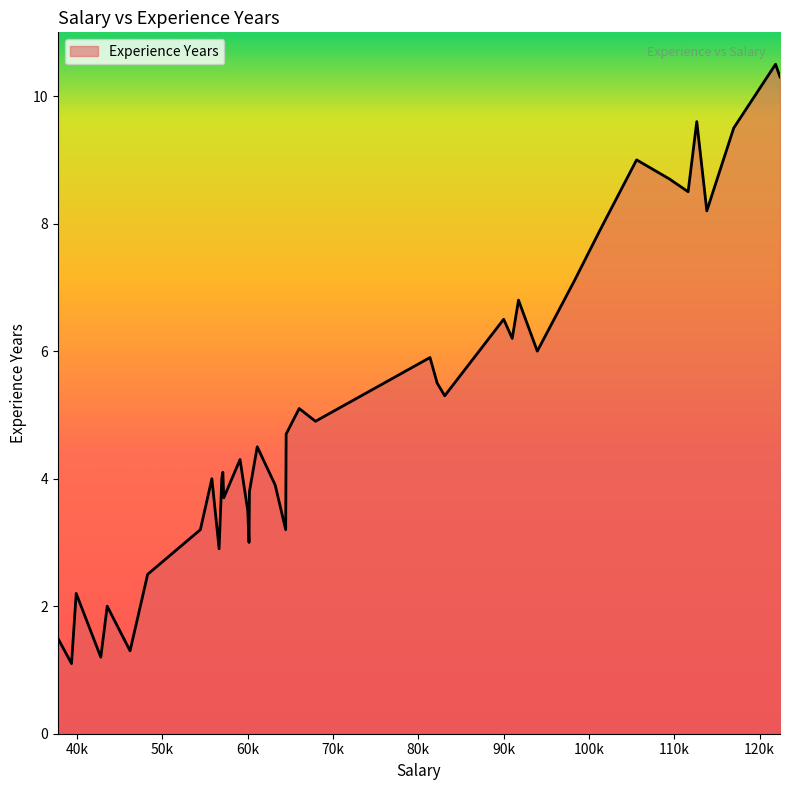

What is the difference between the maximum and minimum values?

9.4